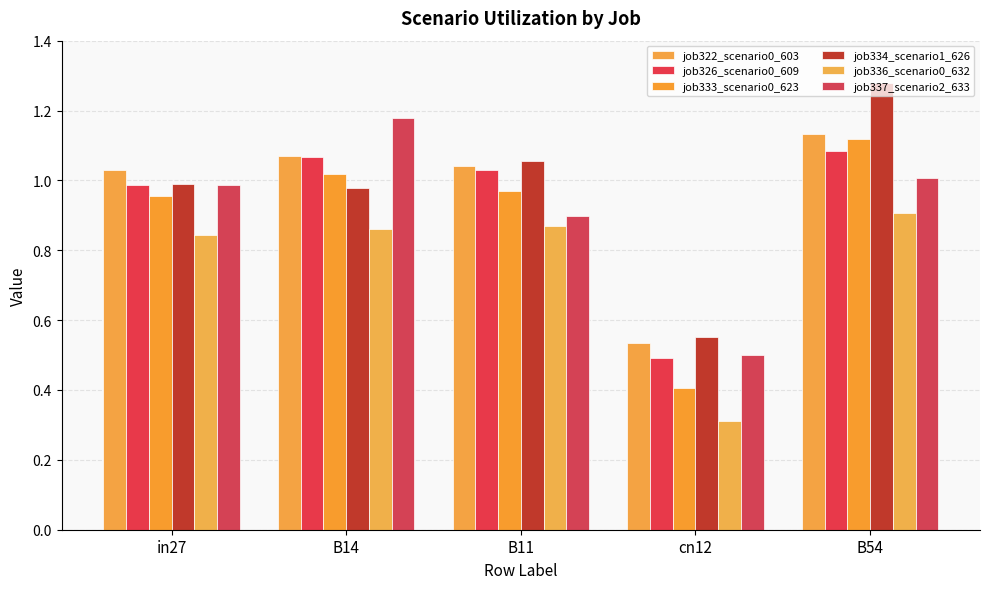

What is the difference between the highest and lowest values at B11?

0.2